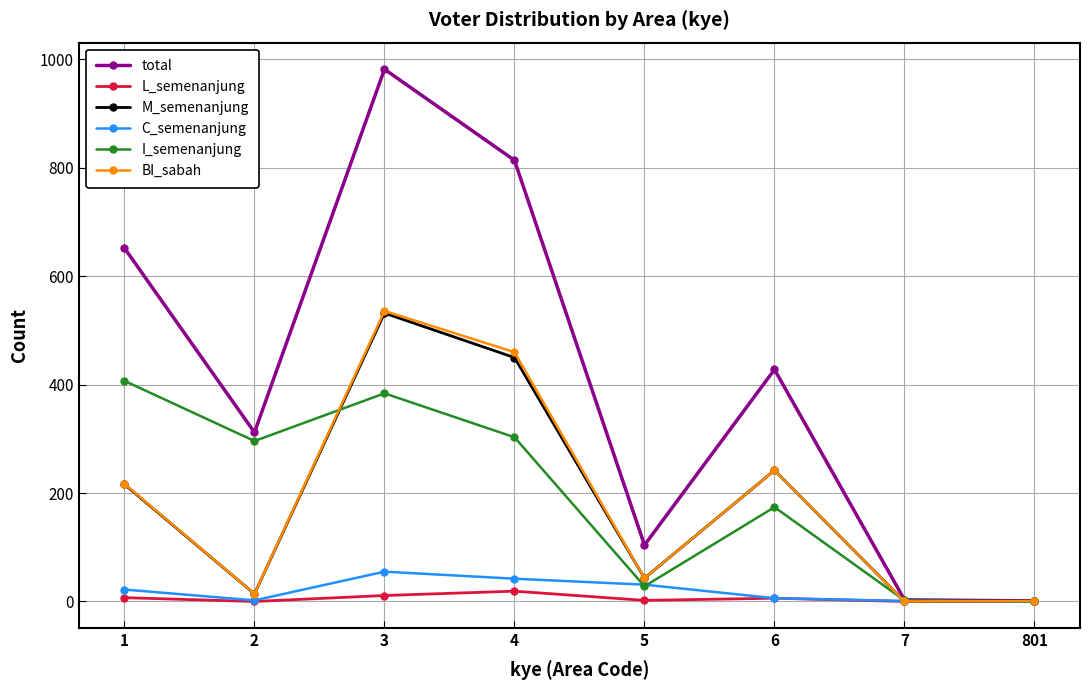

True or false: BI_sabah has a value of 1 at 801.

True